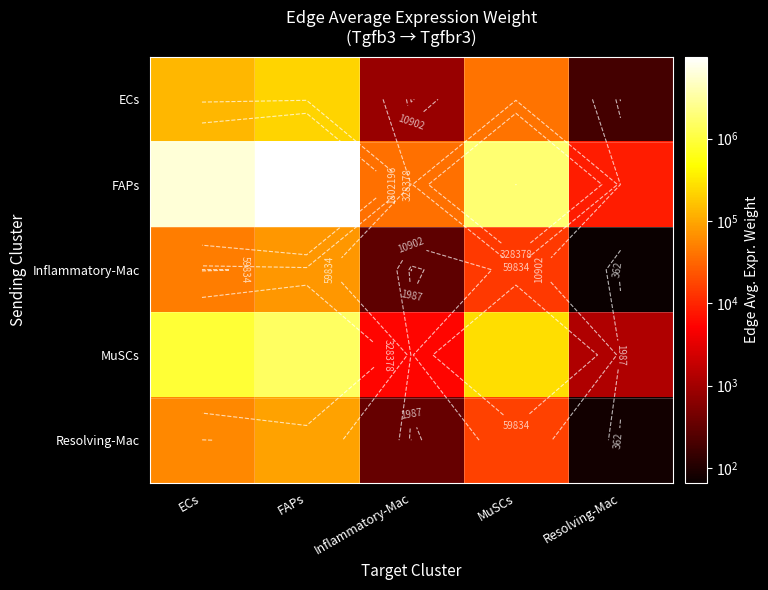

At which label is Inflammatory-Mac closest to 38630?

ECs